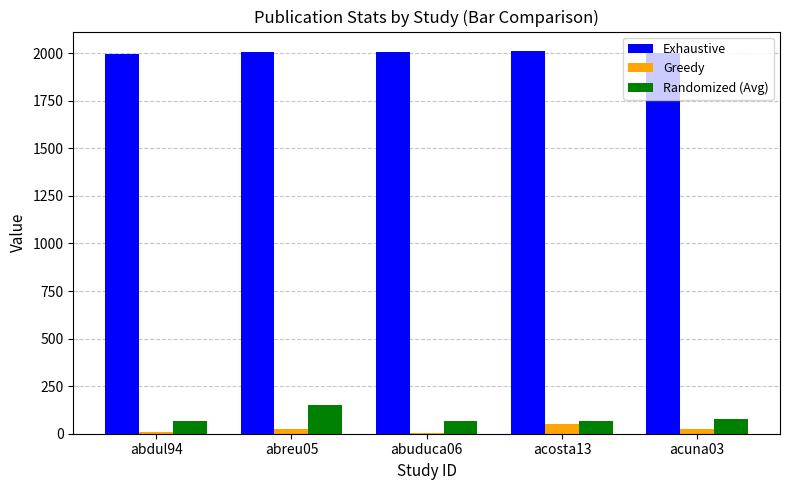

Is it true that Exhaustive equals 2003 at acuna03?

True